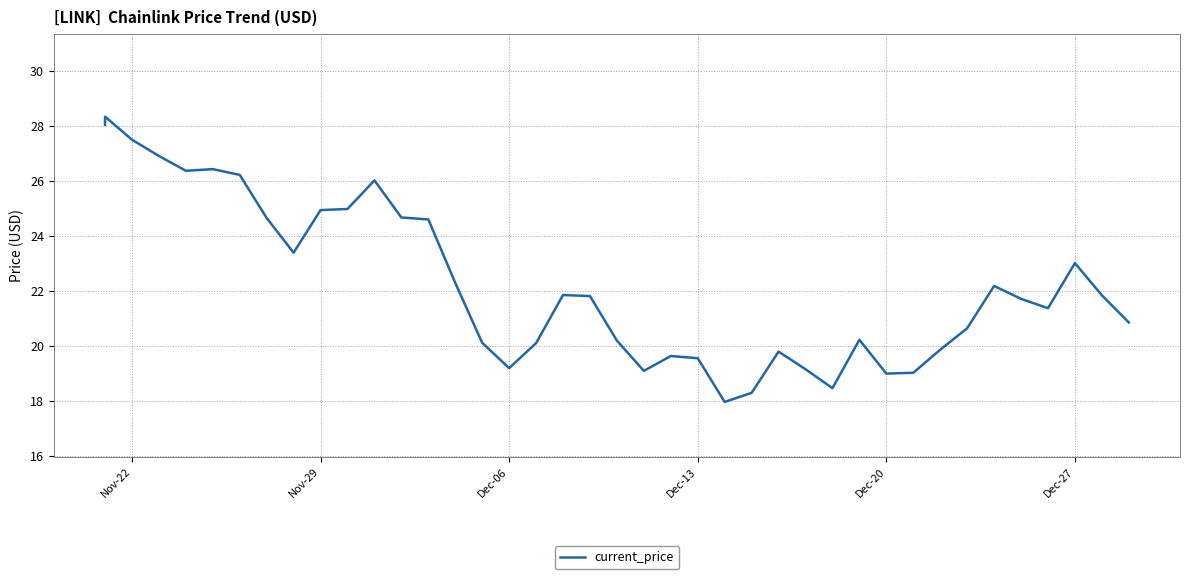

True or false: the data has more than 2 interior local peaks.

True